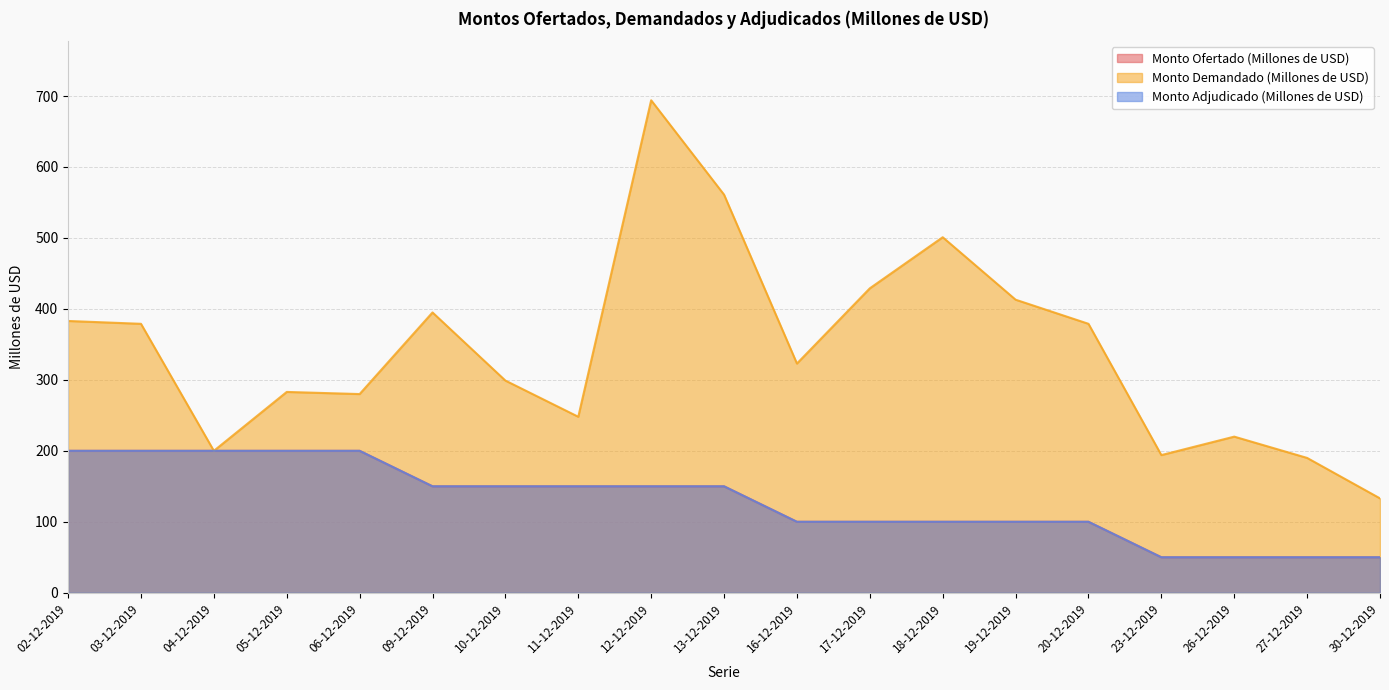

What is the smallest value displayed?

50